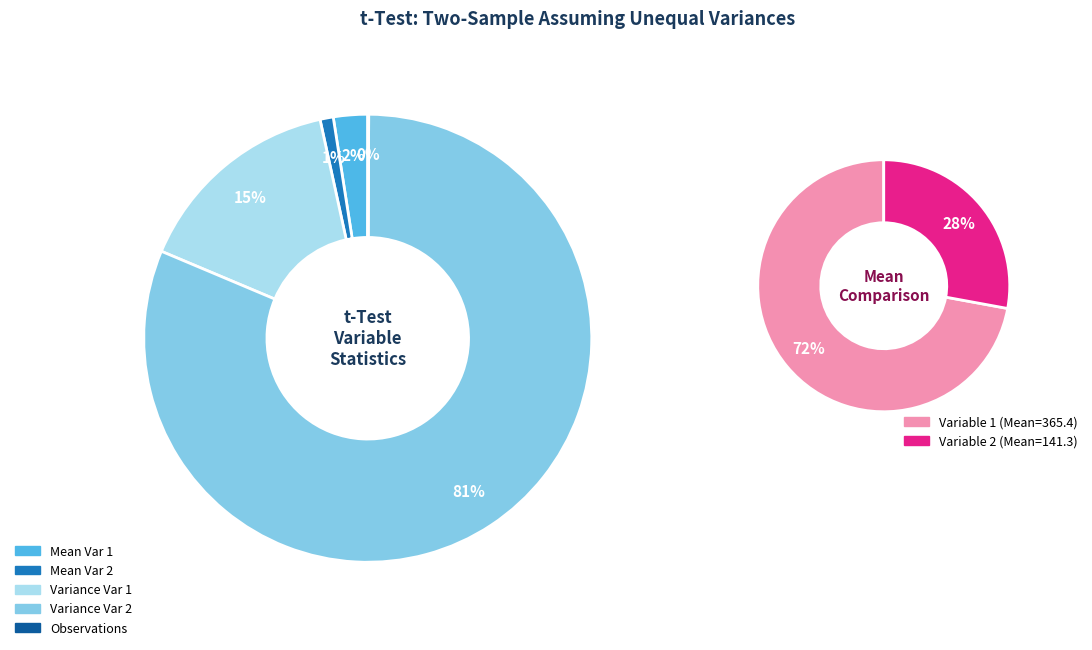

Is there any slice that represents more than half of the pie?

Yes